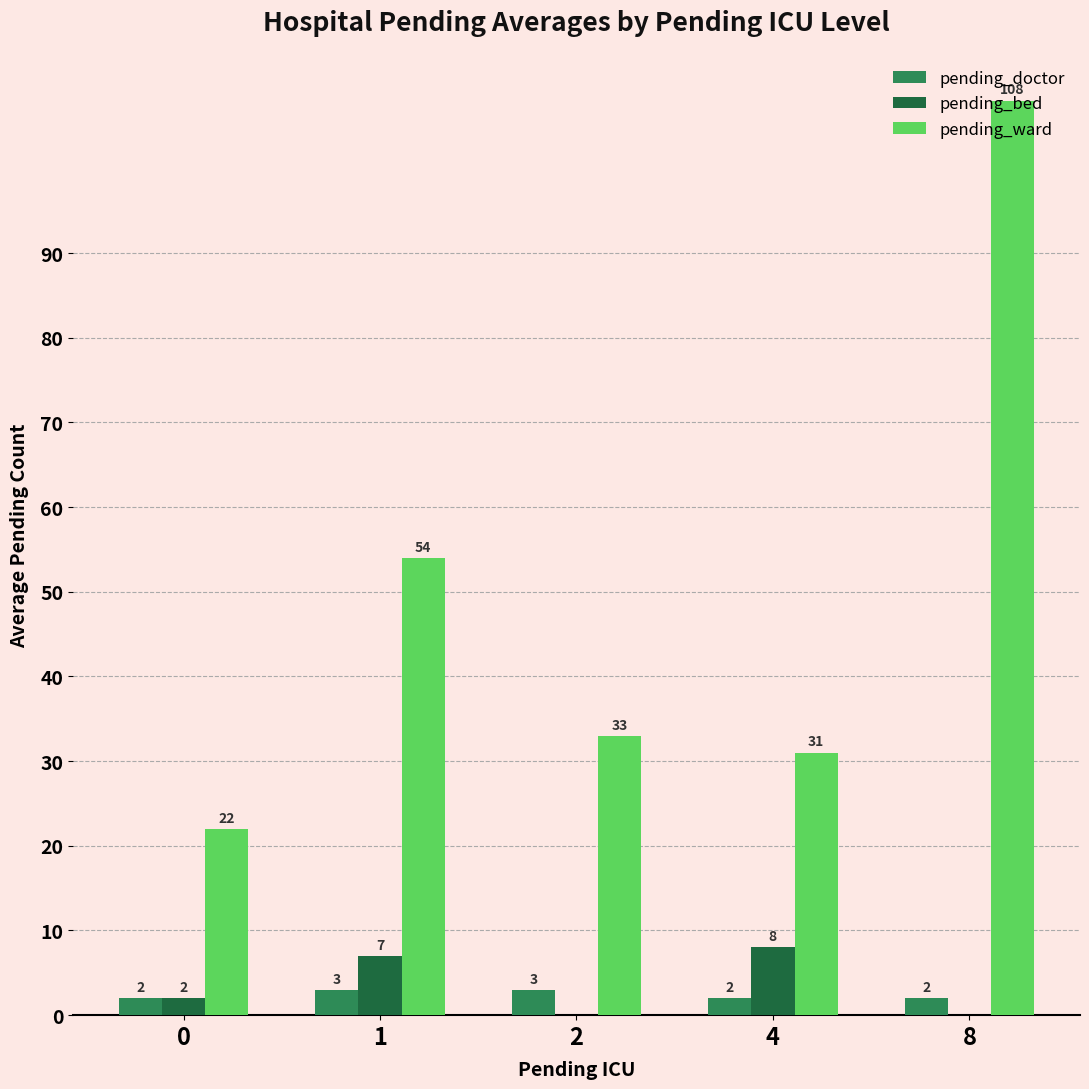

Which series changed the most between 4 and 8?

pending_ward